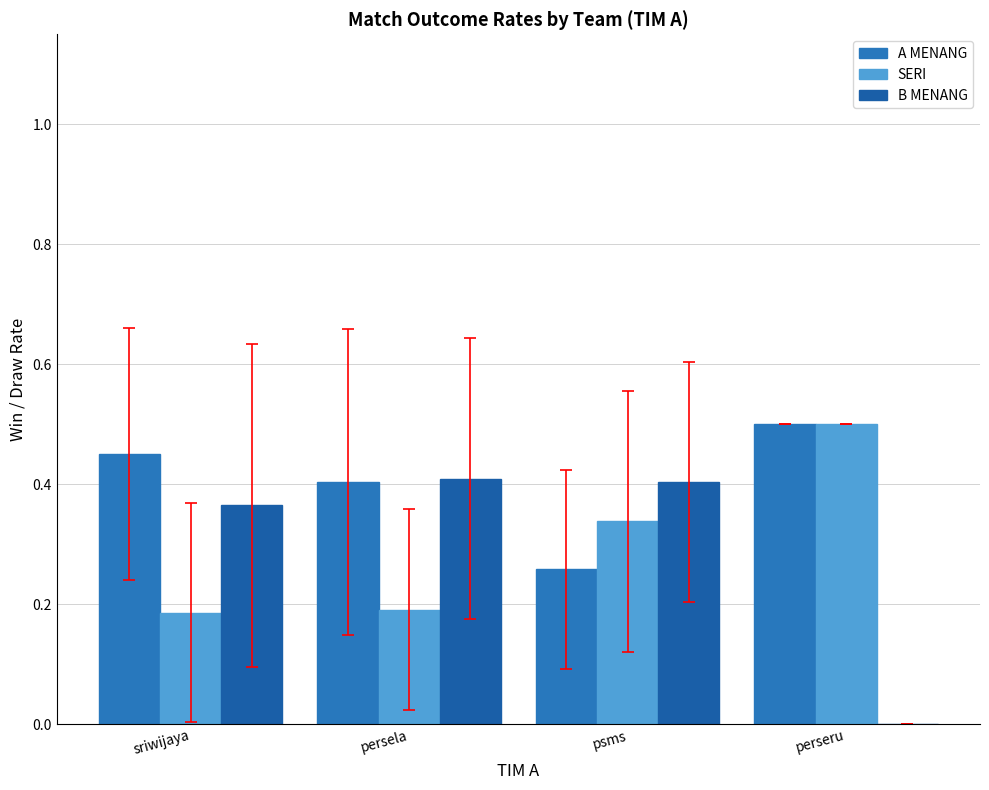

Which series has the largest total across all categories?

A MENANG